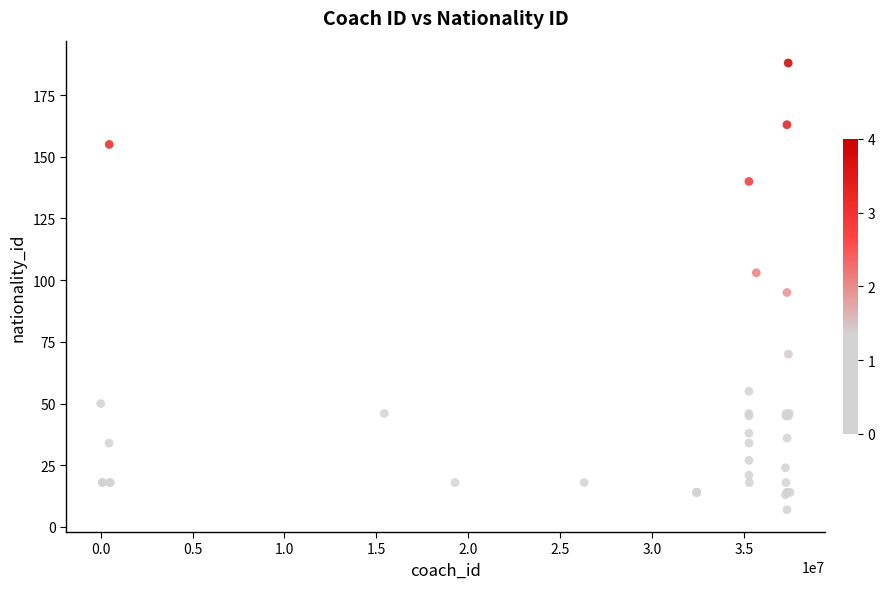

What Y value in the scatter plot is closest to 97?

95